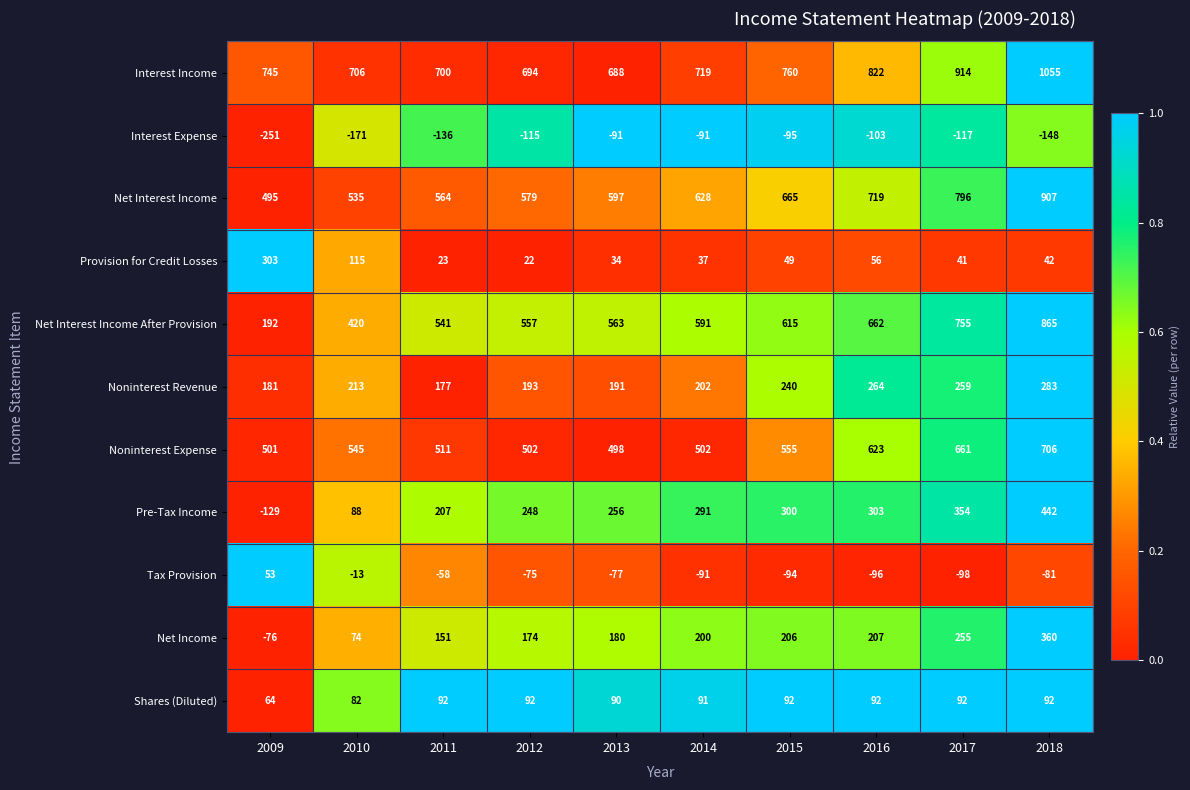

Which series has the largest total across all categories?

Interest Income